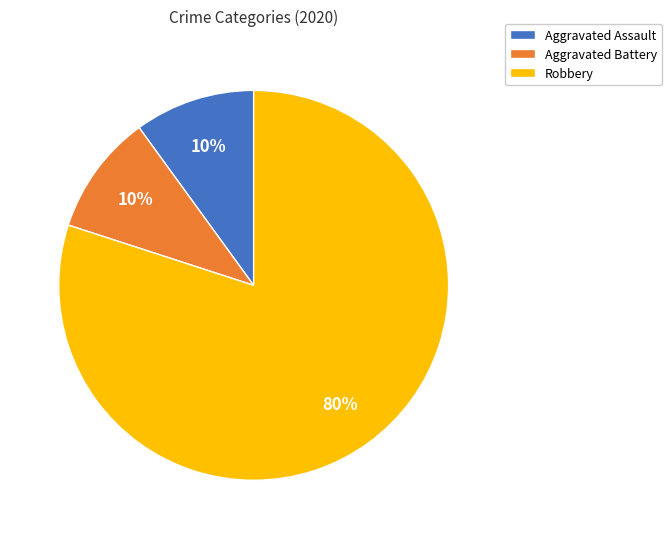

Combined, do Aggravated Assault and Robbery account for over 50%?

Yes